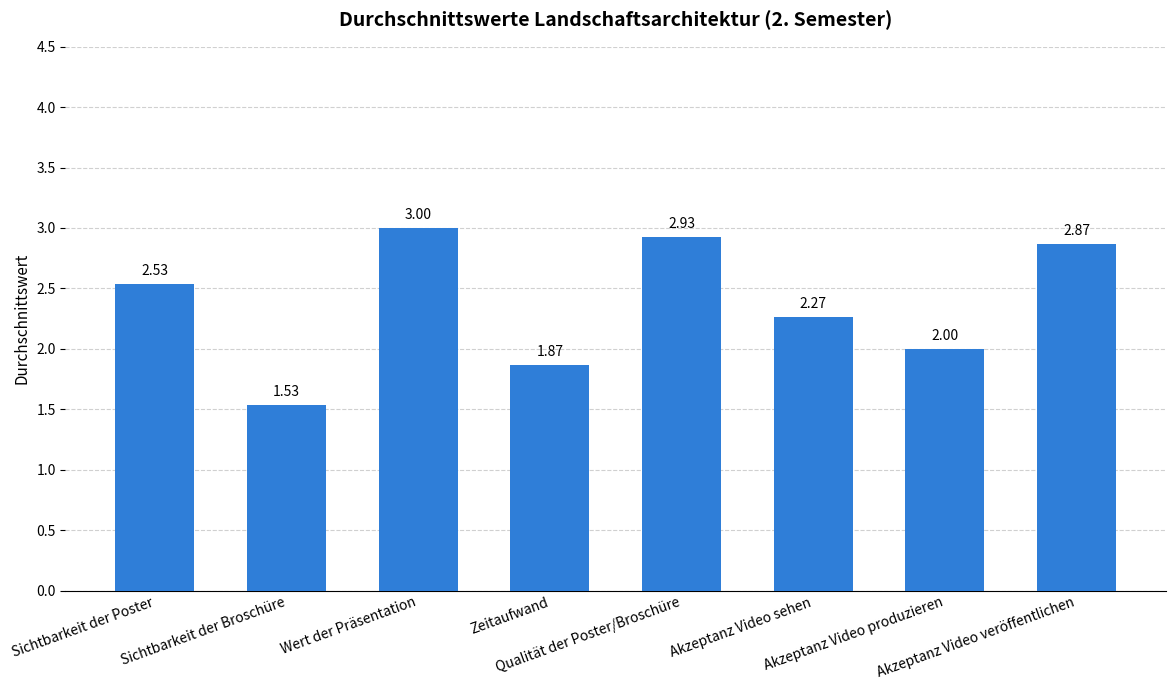

What is the difference between the second highest and second lowest values?

1.1